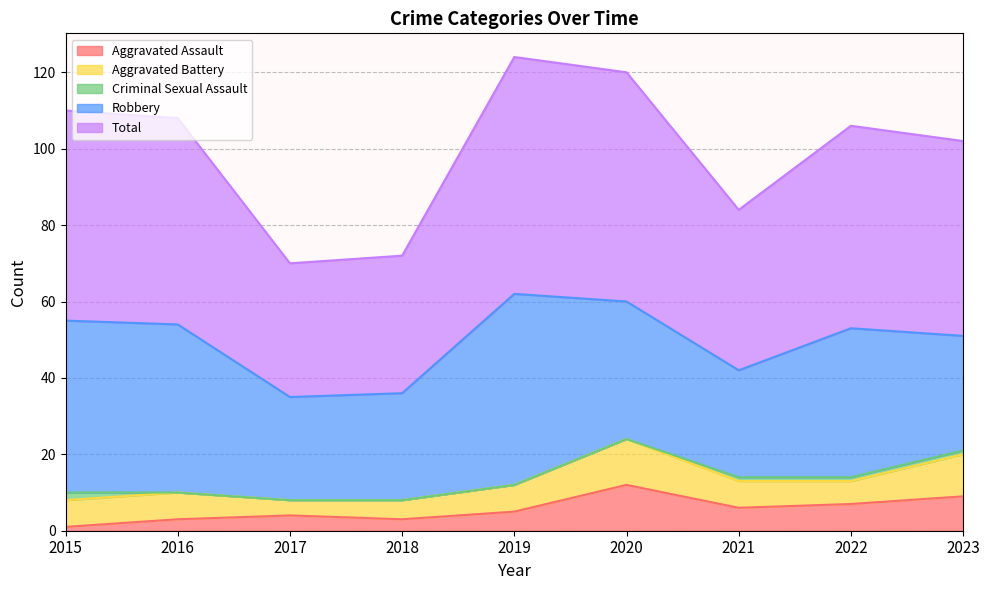

Is the value of Aggravated Battery at 2016 greater than the value of Total at 2022?

No